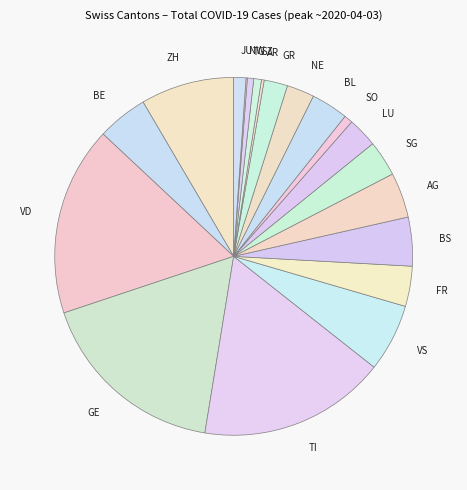

Do BL and TG together represent more than half of the pie?

No